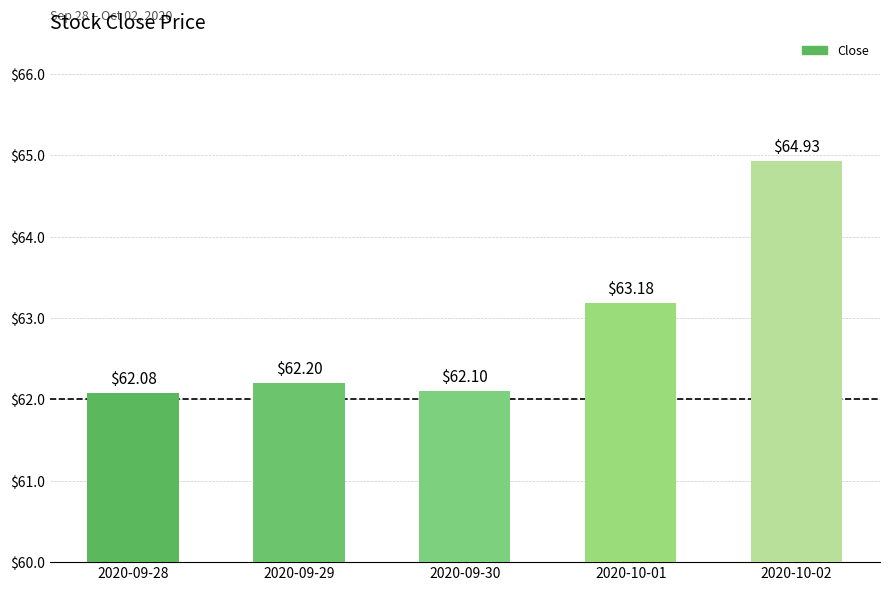

At which label is the value closest to 63?

2020-10-01